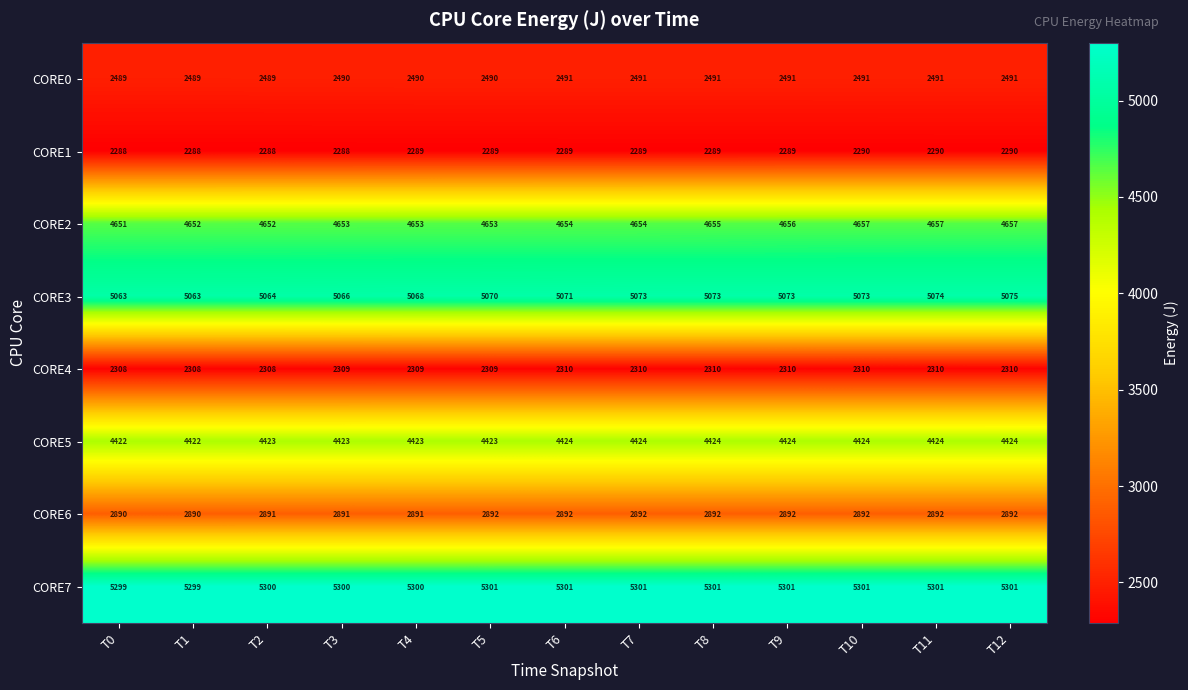

How many CORE1 values are between 2288 and 2289?

10